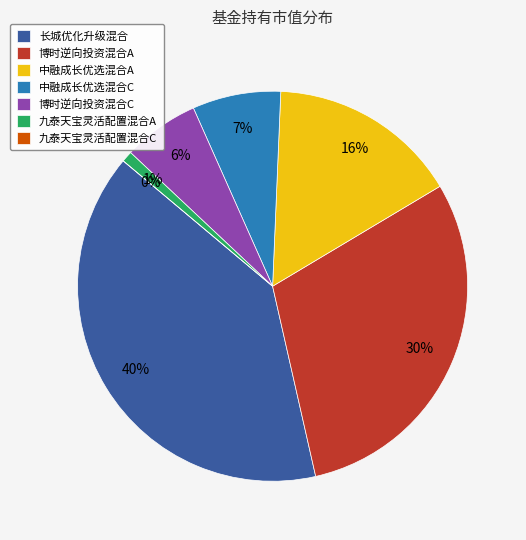

Which has a higher value, 博时逆向投资混合C or 九泰天宝灵活配置混合A?

博时逆向投资混合C